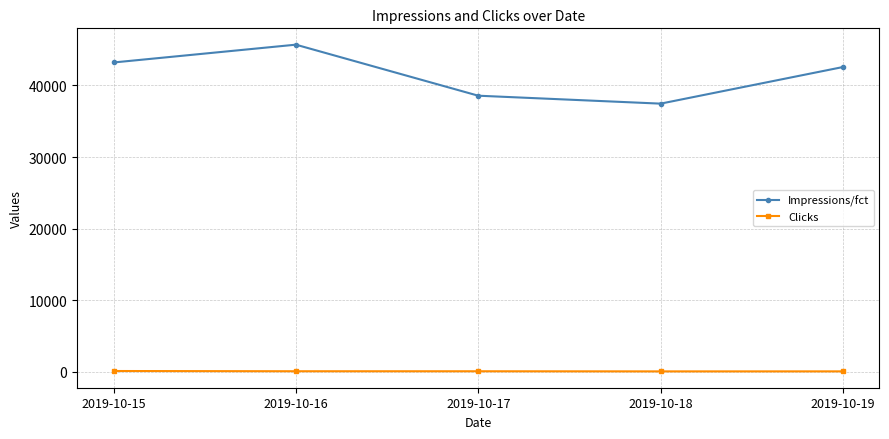

How many values in the Impressions/fct series are below 42568?

2